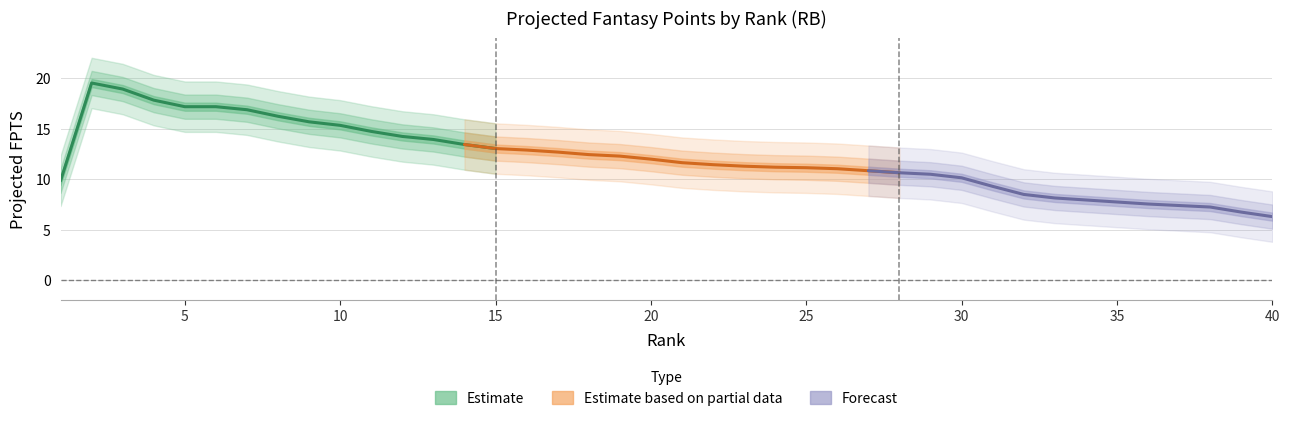

What is the value of the 2nd point from the left?

19.4